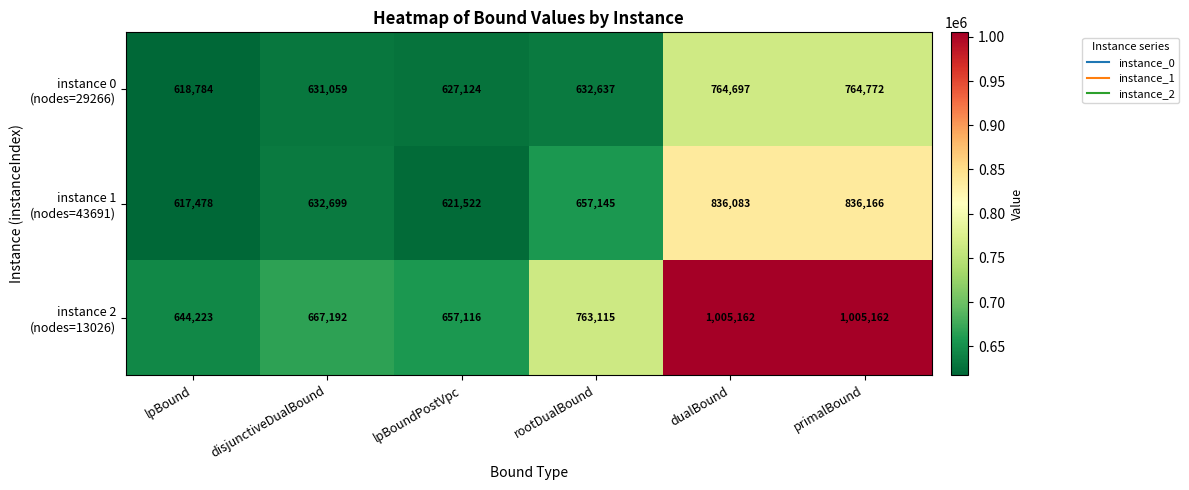

Count the number of categories in the chart.

6